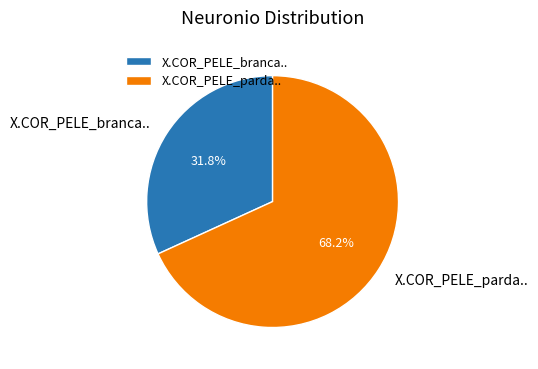

How many slices are in this pie chart?

2